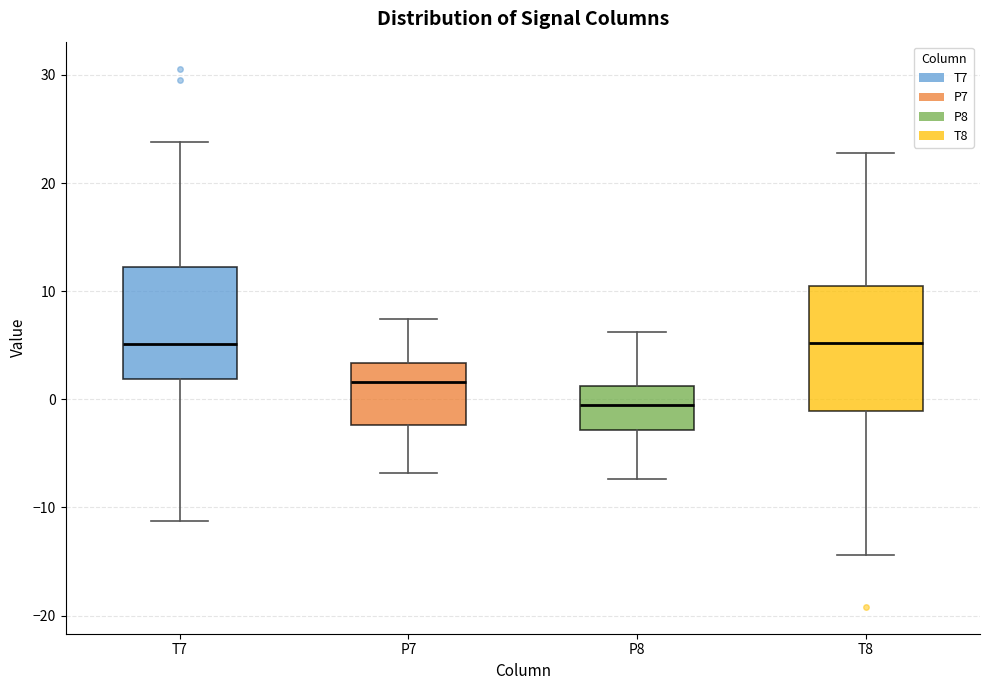

Reading left to right, transcribe this box plot: for each box, give where its median line is, the range the box spans, and where its two whiskers end, as read against the y-axis. The values are not printed on the chart, so give them approximately, as read against the axis.

T7: median 5, box 2 to 12, whiskers -11 to 24
P7: median 2, box -2 to 3, whiskers -7 to 7
P8: median -1, box -3 to 1, whiskers -7 to 6
T8: median 5, box -1 to 10, whiskers -14 to 23